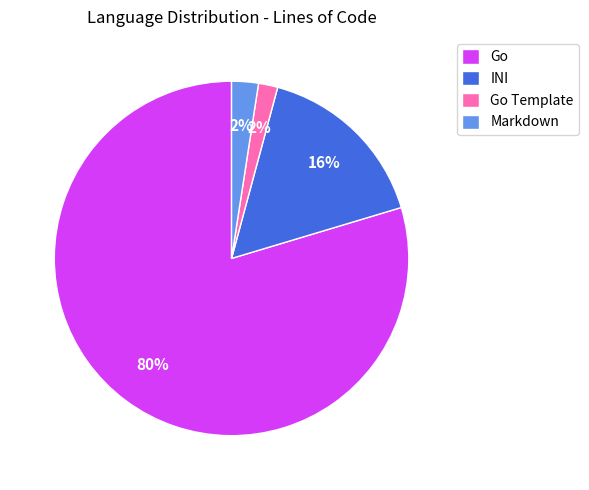

Which slice represents more than half of the pie?

Go